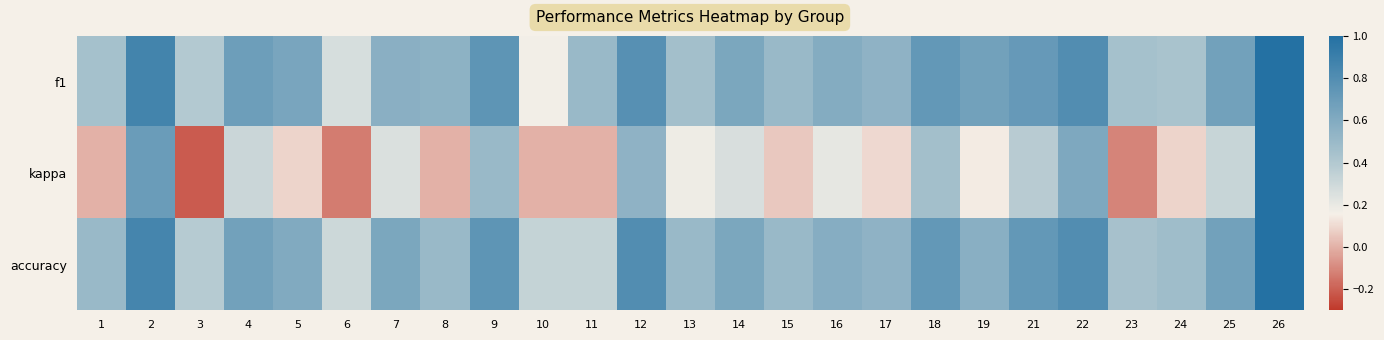

What is the approximate value of f1 at 23?

0.5